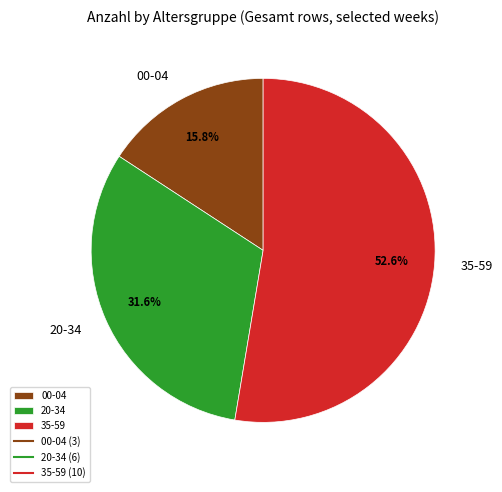

Count the number of slices in the pie.

3